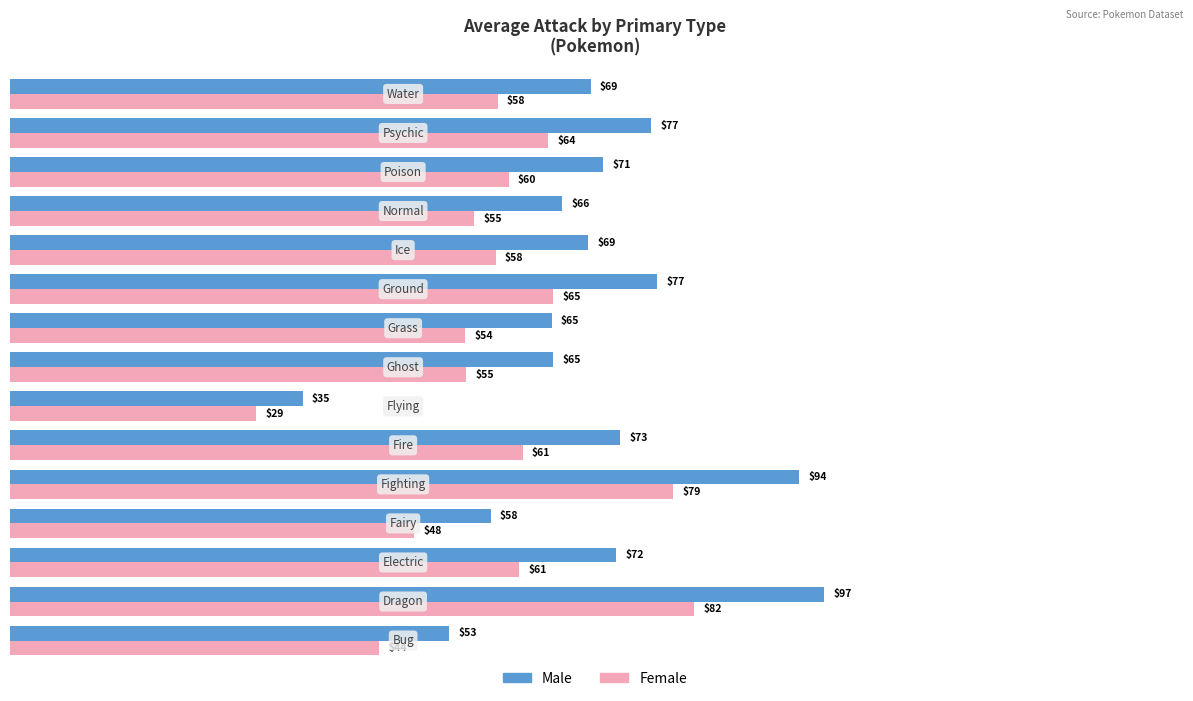

What is the smallest value displayed?

29.4